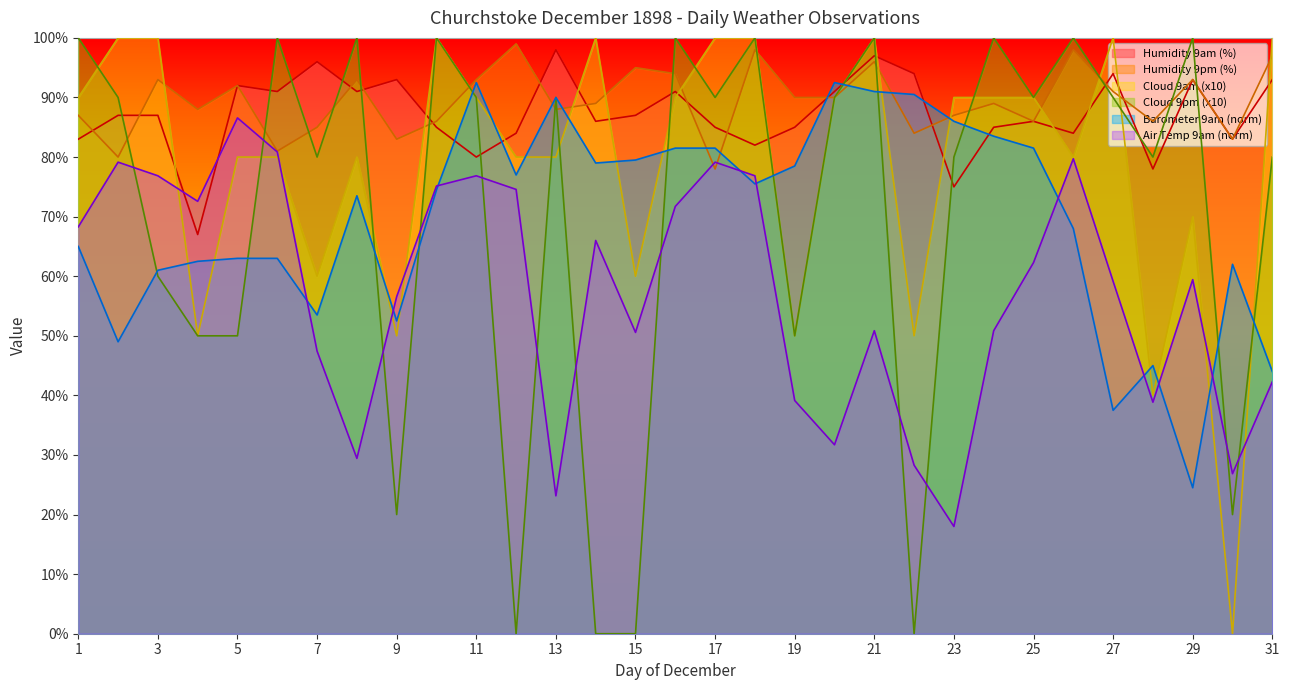

What is the maximum value shown in the chart?

100.0